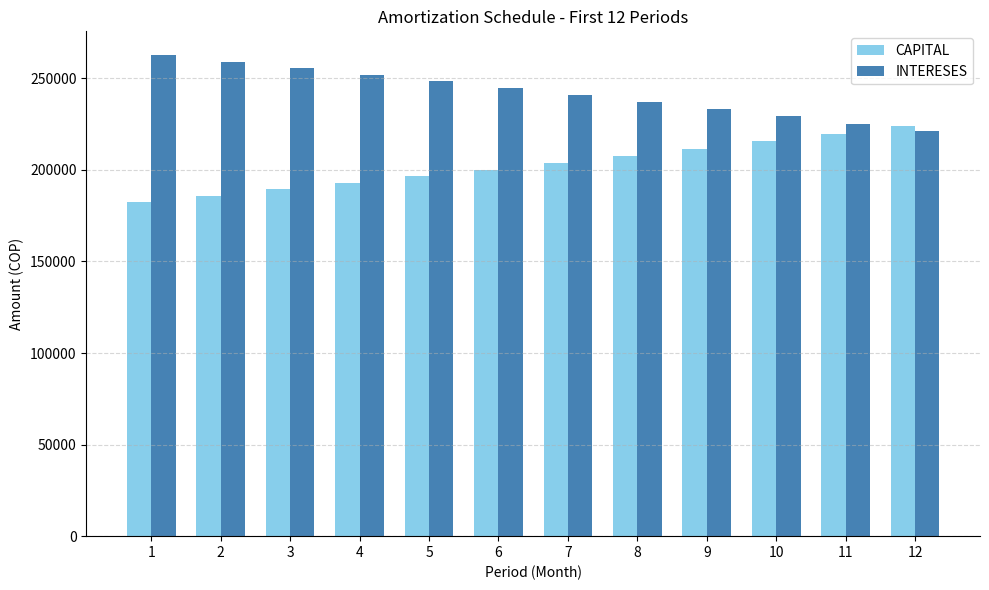

Count the number of categories in the chart.

12